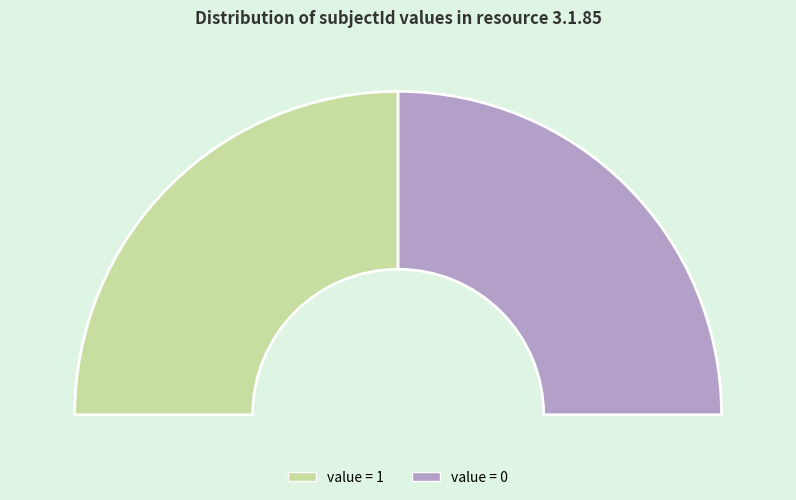

To the nearest percent, what percentage of the pie is Row 1?

50%